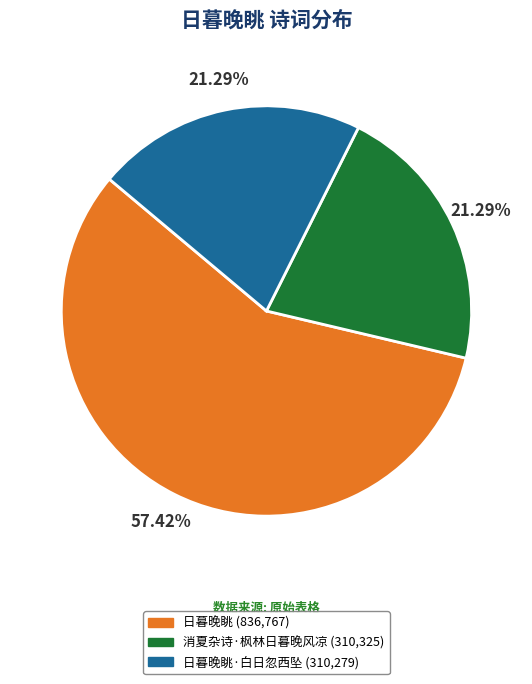

Is there any slice that represents more than half of the pie?

Yes